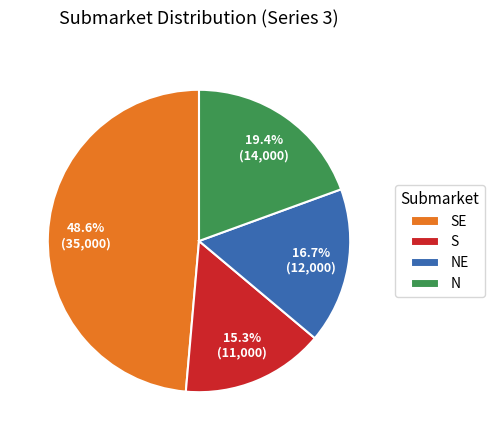

Count the number of slices in the pie.

4